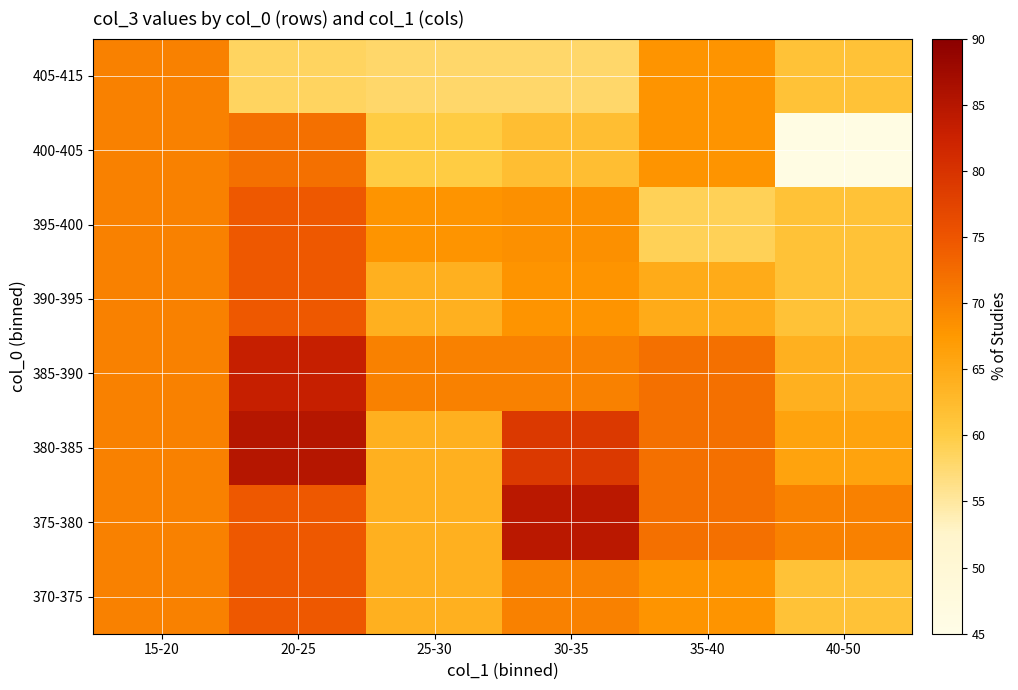

At which category is the sum across all series the highest?

20-25